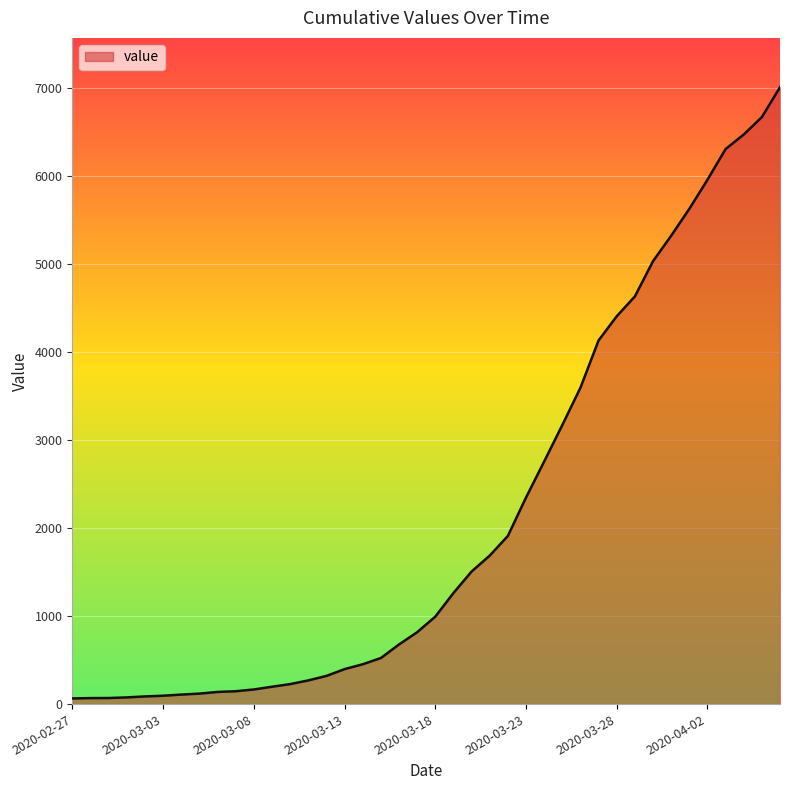

What is the maximum value shown in the chart?

7003